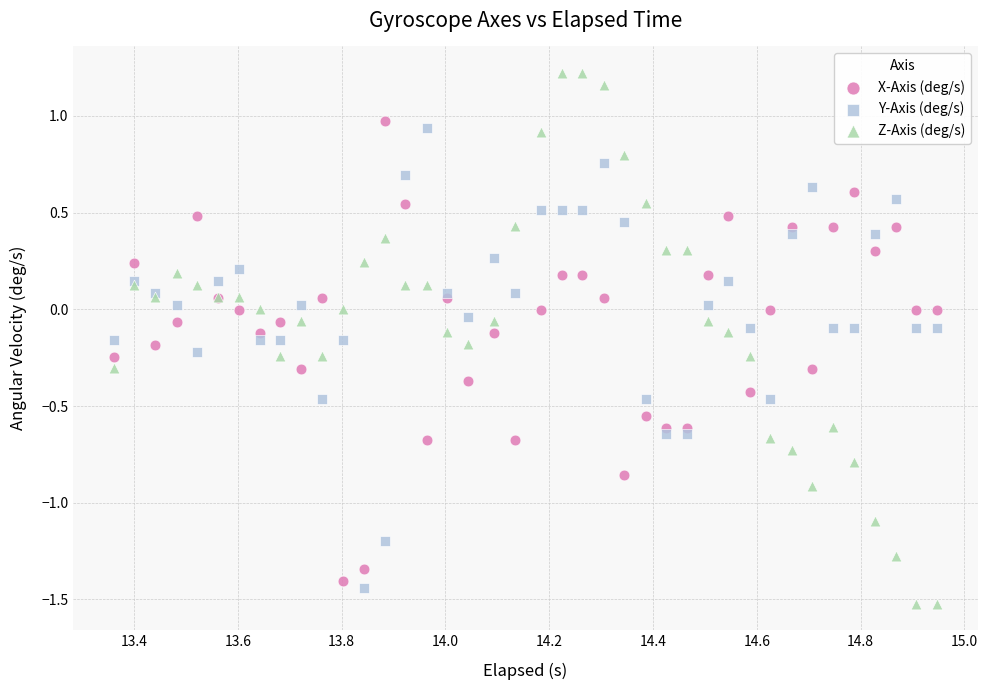

Which series contains the lowest Y value?

Z-Axis (deg/s)